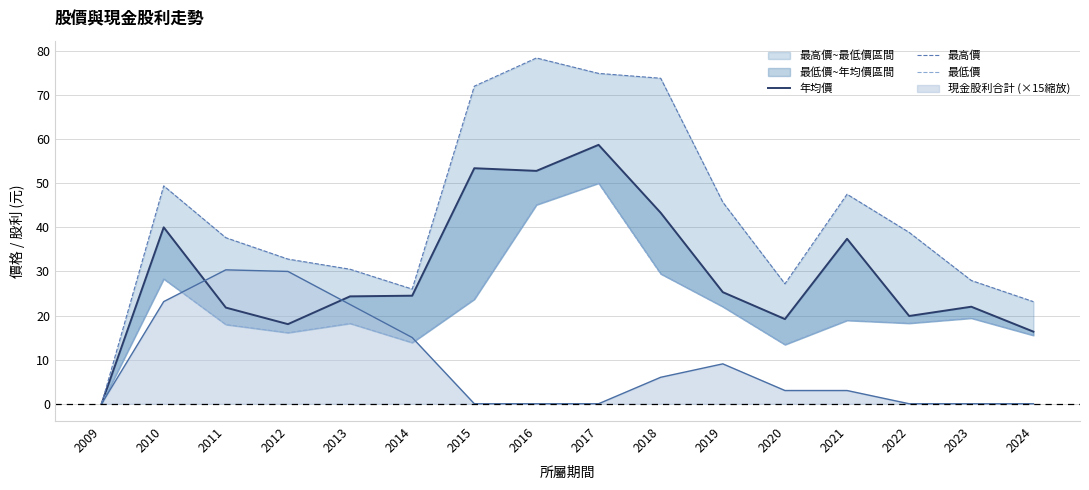

How many data points in 最低價 are above 18?

10